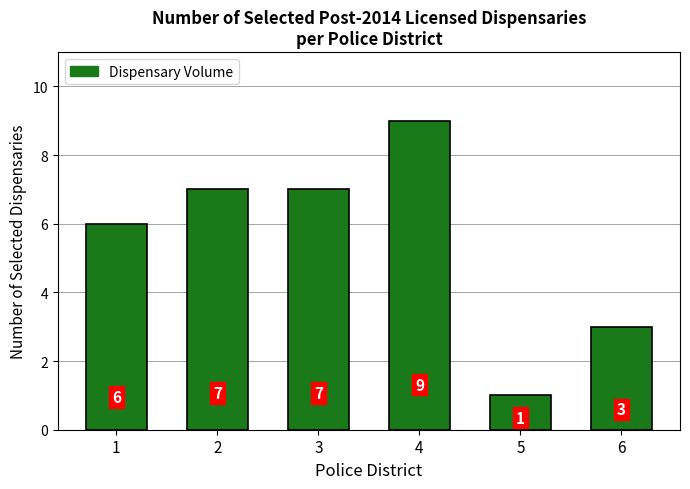

What is the ratio of the value at 5 to the value at 3?

0.1